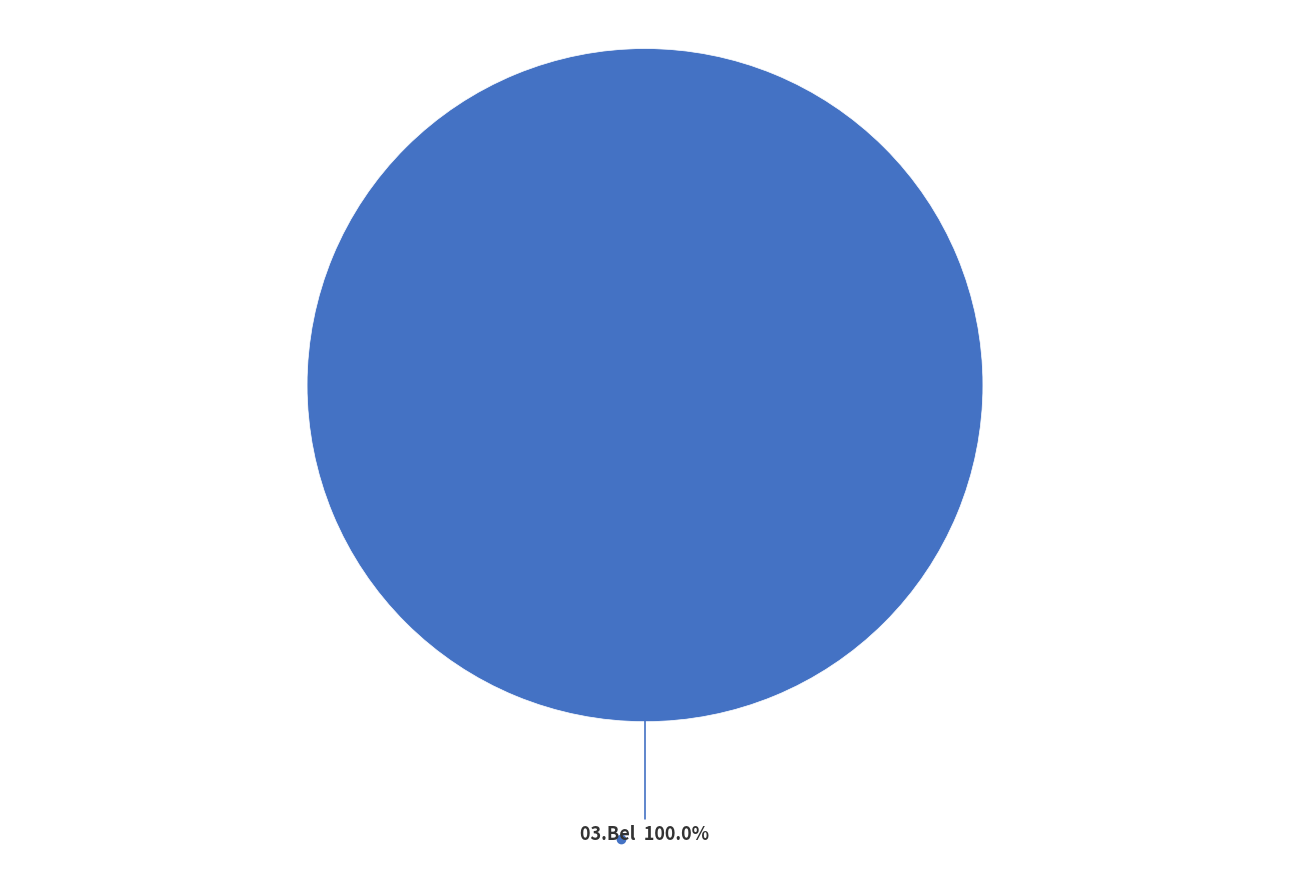

Is there a majority slice in this chart?

Yes